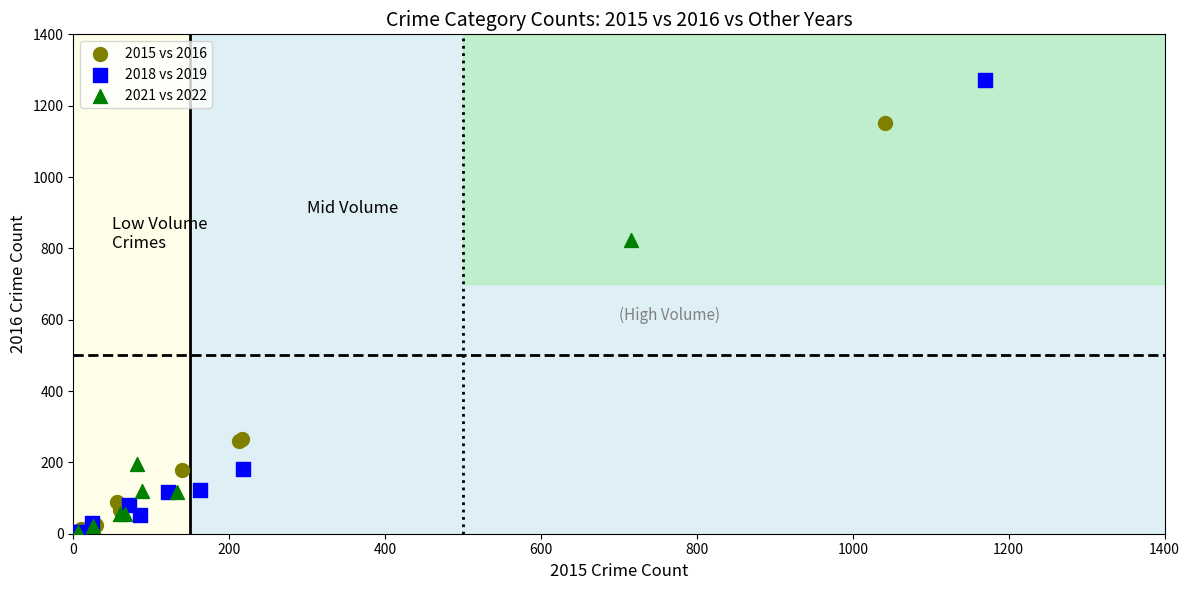

What are all the series names shown in the legend?

2015 vs 2016, 2018 vs 2019, 2021 vs 2022